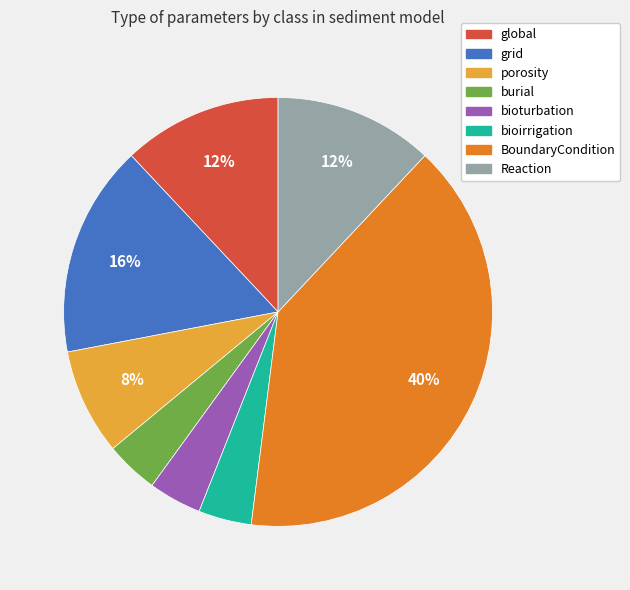

Approximately how many times larger is the value at grid compared to bioturbation?

4.0